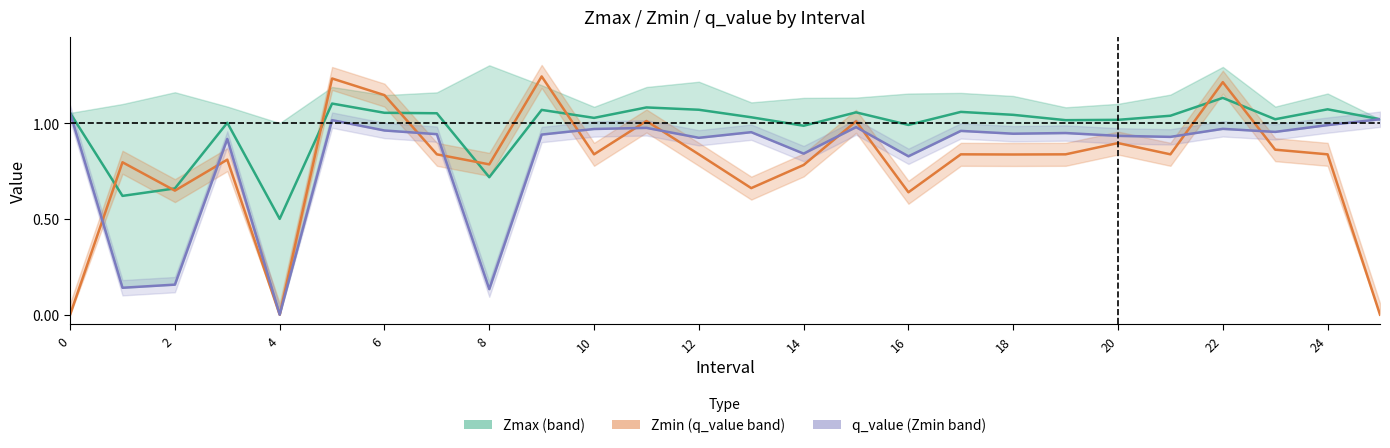

Rank the series by their average value, from lowest to highest.

Zmin, q_value, Zmax